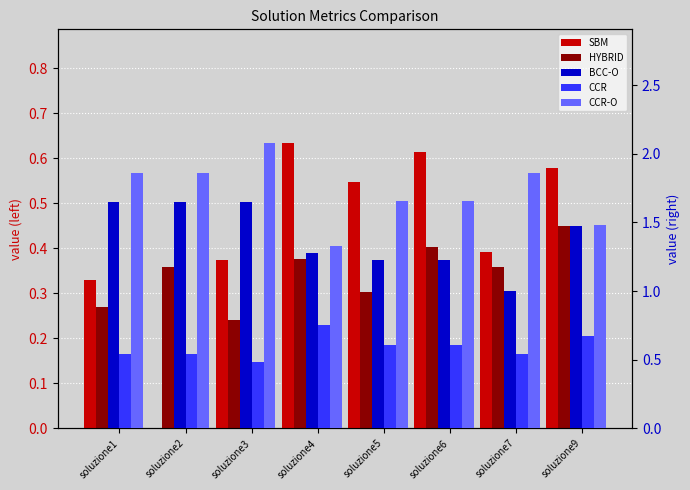

What is the difference between the maximum and minimum values in the BCC-O series?

0.6